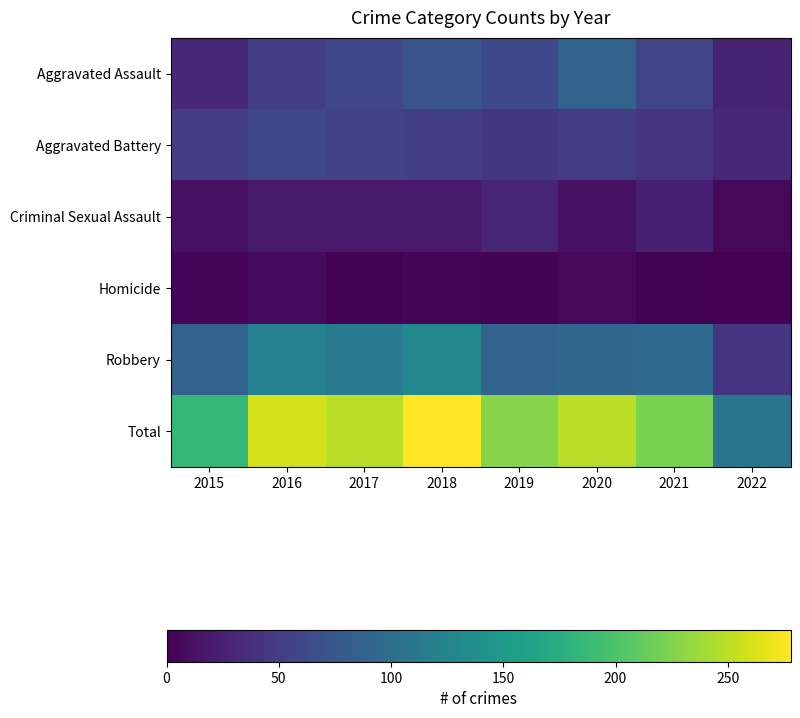

Which series has the largest range (max minus min)?

Total